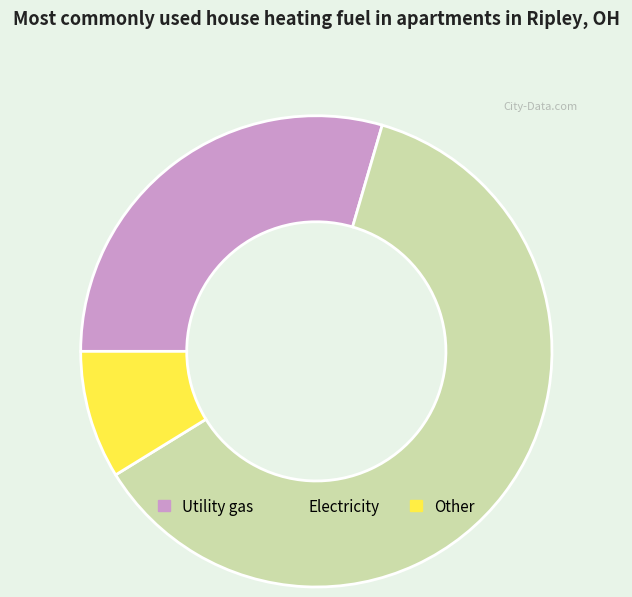

How many slices are in this pie chart?

3